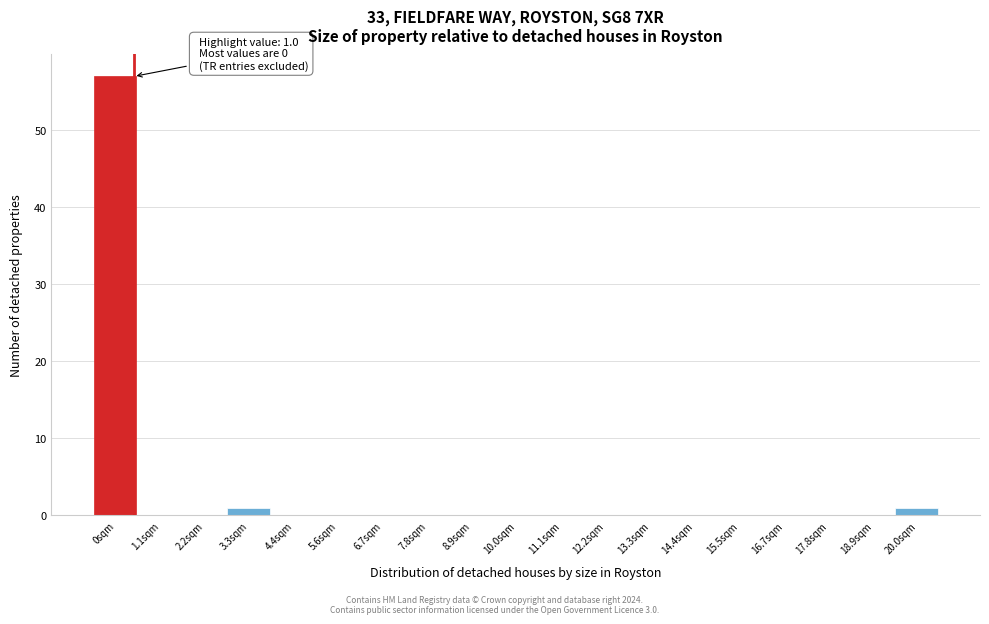

Reading left to right, what are all the values shown in this chart?

0sqm=57	1.1sqm=0	2.2sqm=0	3.3sqm=1	4.4sqm=0	5.6sqm=0	6.7sqm=0	7.8sqm=0	8.9sqm=0	10.0sqm=0	11.1sqm=0	12.2sqm=0	13.3sqm=0	14.4sqm=0	15.5sqm=0	16.7sqm=0	17.8sqm=0	18.9sqm=0	20.0sqm=1